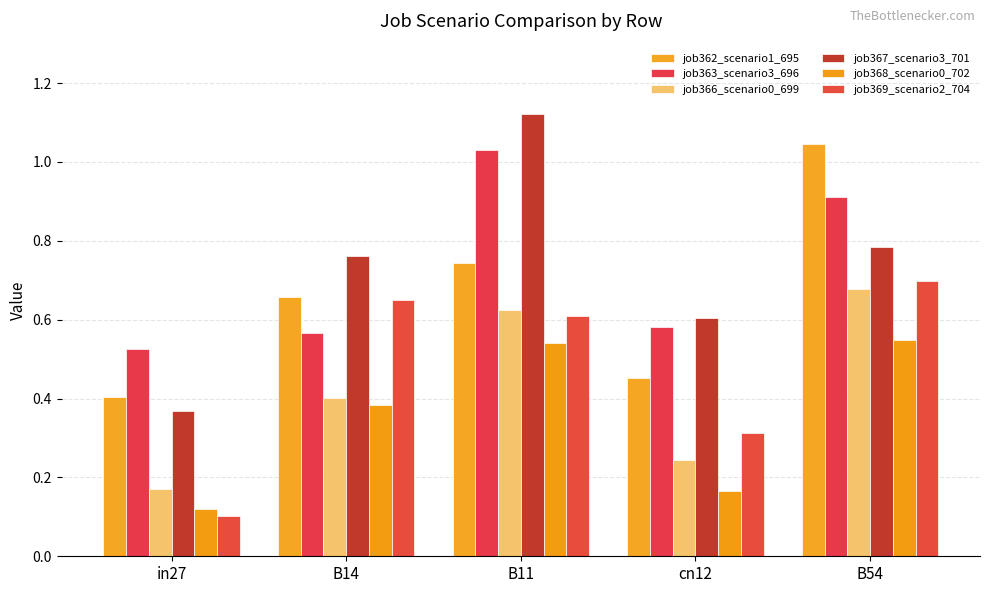

Does the chart contain stacked bars?

No